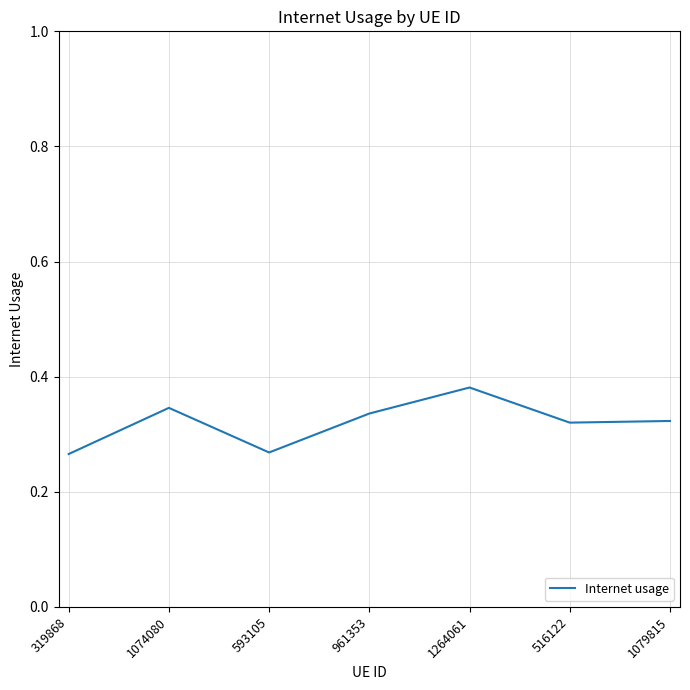

Count the values in the range 0 to 1.

7